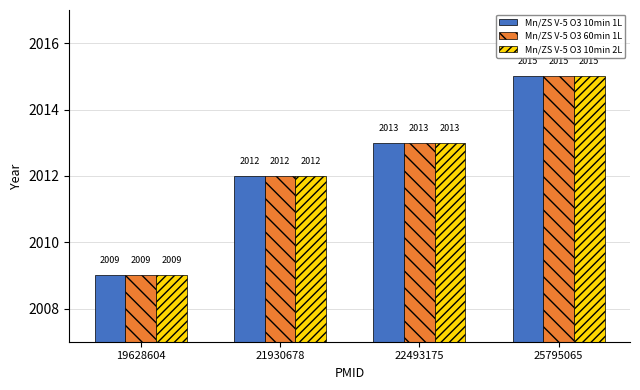

At which label is Mn/ZS V-5 O3 10min 2L closest to 2012?

21930678